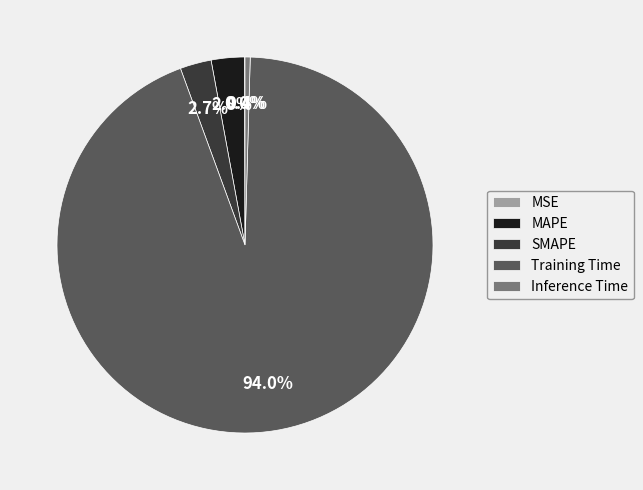

Does SMAPE account for over 50% of the chart?

No